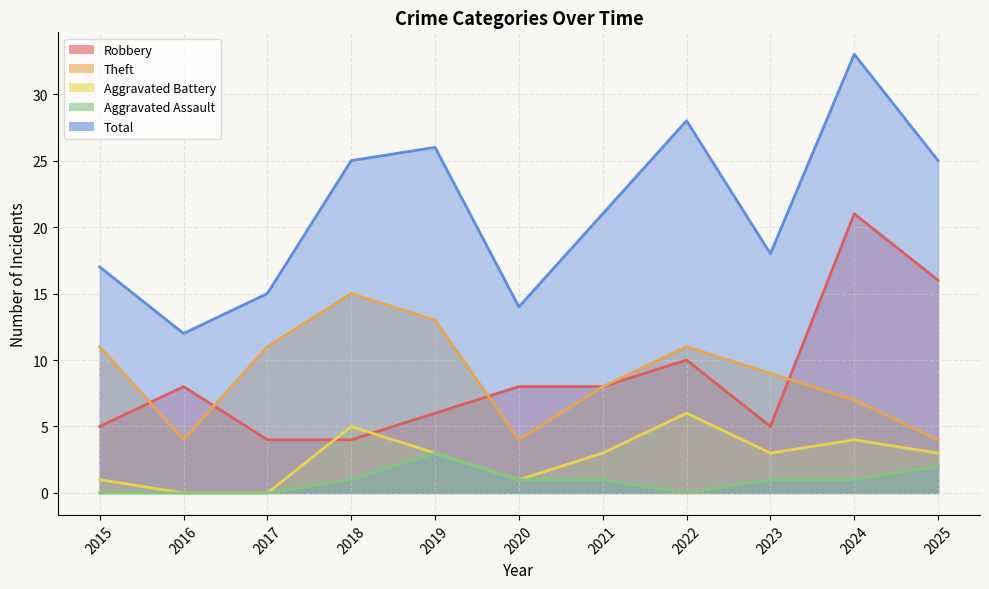

Reading left to right, extract all data points from this chart.

Robbery: 2015=5	2016=8	2017=4	2018=4	2019=6	2020=8	2021=8	2022=10	2023=5	2024=21	2025=16
Theft: 2015=11	2016=4	2017=11	2018=15	2019=13	2020=4	2021=8	2022=11	2023=9	2024=7	2025=4
Aggravated Battery: 2015=1	2016=0	2017=0	2018=5	2019=3	2020=1	2021=3	2022=6	2023=3	2024=4	2025=3
Aggravated Assault: 2015=0	2016=0	2017=0	2018=1	2019=3	2020=1	2021=1	2022=0	2023=1	2024=1	2025=2
Total: 2015=17	2016=12	2017=15	2018=25	2019=26	2020=14	2021=21	2022=28	2023=18	2024=33	2025=25